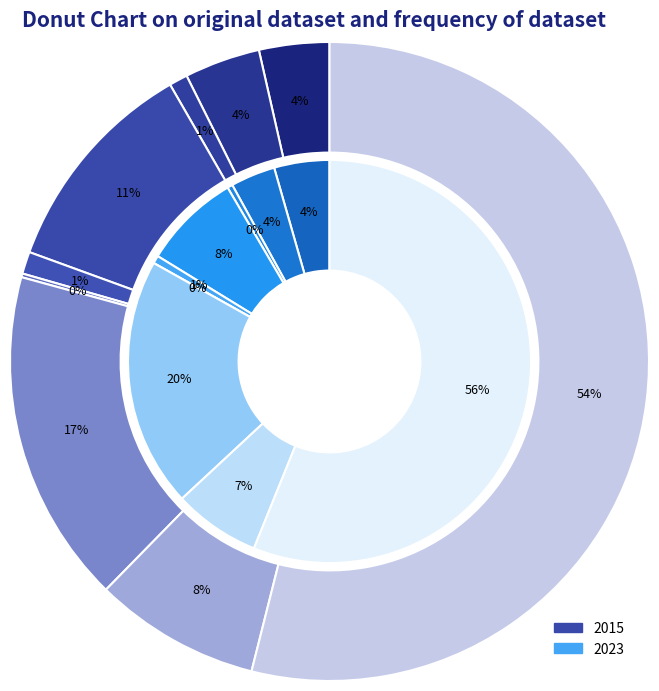

Does Arson account for over 50% of the chart?

No